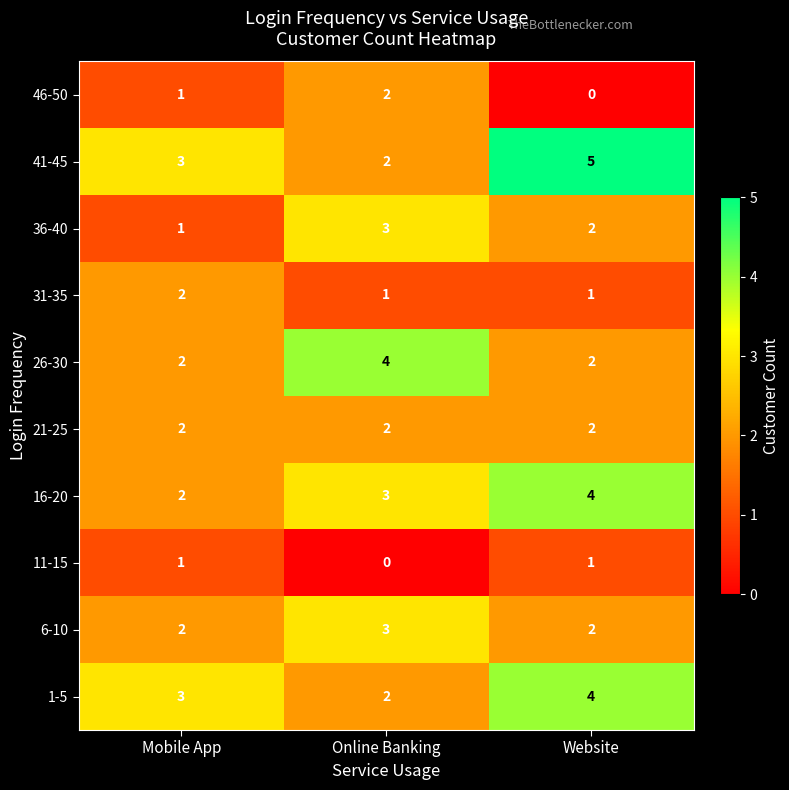

Reading right to left, transcribe all the data shown in this chart.

46-50: Website=0	Online Banking=2	Mobile App=1
41-45: Website=5	Online Banking=2	Mobile App=3
36-40: Website=2	Online Banking=3	Mobile App=1
31-35: Website=1	Online Banking=1	Mobile App=2
26-30: Website=2	Online Banking=4	Mobile App=2
21-25: Website=2	Online Banking=2	Mobile App=2
16-20: Website=4	Online Banking=3	Mobile App=2
11-15: Website=1	Online Banking=0	Mobile App=1
6-10: Website=2	Online Banking=3	Mobile App=2
1-5: Website=4	Online Banking=2	Mobile App=3